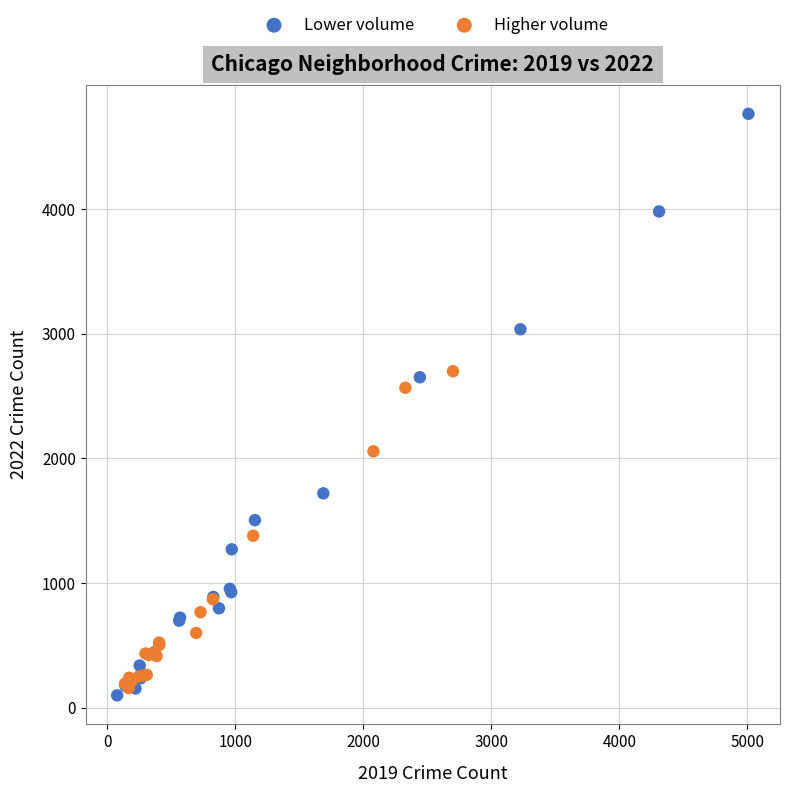

Which series has the largest Y range (max minus min)?

Lower volume